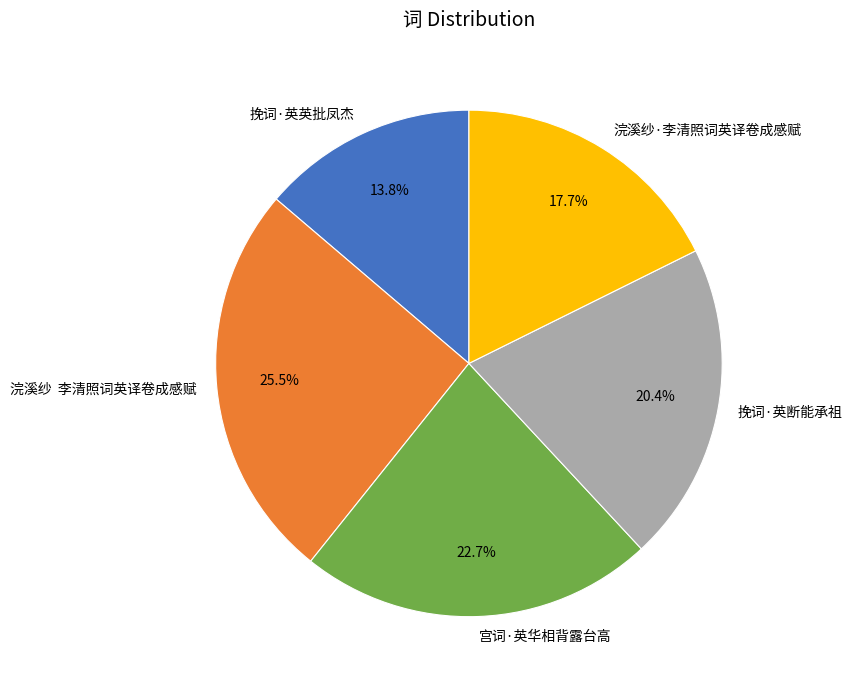

What percentage is the 宫词·英华相背露台高 slice, to the nearest percent?

23%